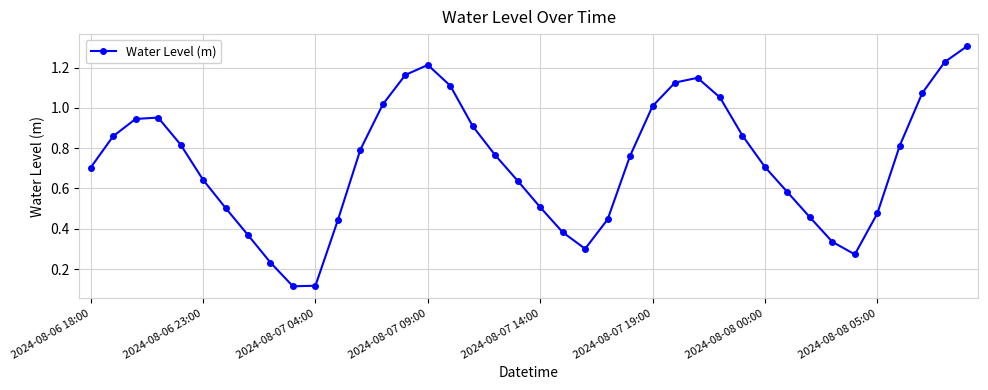

What is the average value?

0.7